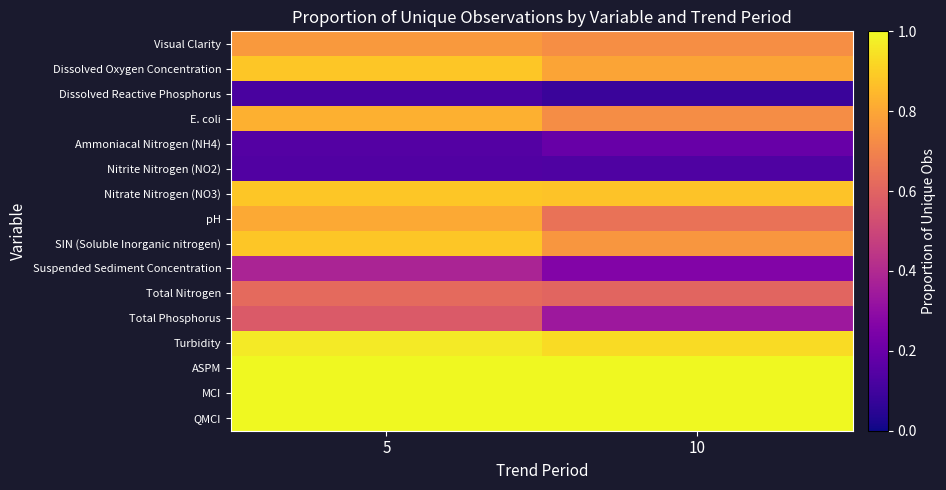

Reading left to right, what are all the values shown in this chart?

Visual Clarity: 5=0.8	10=0.7
Dissolved Oxygen Concentration: 5=0.9	10=0.8
Dissolved Reactive Phosphorus: 5=0.1	10=0.1
E. coli: 5=0.8	10=0.7
Ammoniacal Nitrogen (NH4): 5=0.1	10=0.2
Nitrite Nitrogen (NO2): 5=0.1	10=0.1
Nitrate Nitrogen (NO3): 5=0.9	10=0.9
pH: 5=0.8	10=0.6
SIN (Soluble Inorganic nitrogen): 5=0.9	10=0.8
Suspended Sediment Concentration: 5=0.4	10=0.3
Total Nitrogen: 5=0.6	10=0.6
Total Phosphorus: 5=0.6	10=0.3
Turbidity: 5=1.0	10=0.9
ASPM: 5=1.0	10=1.0
MCI: 5=1.0	10=1.0
QMCI: 5=1.0	10=1.0